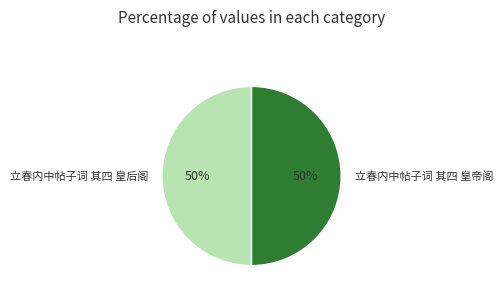

Approximately how many times larger is the value at 立春内中帖子词 其四 皇帝阁 compared to 立春内中帖子词 其四 皇后阁?

1.0